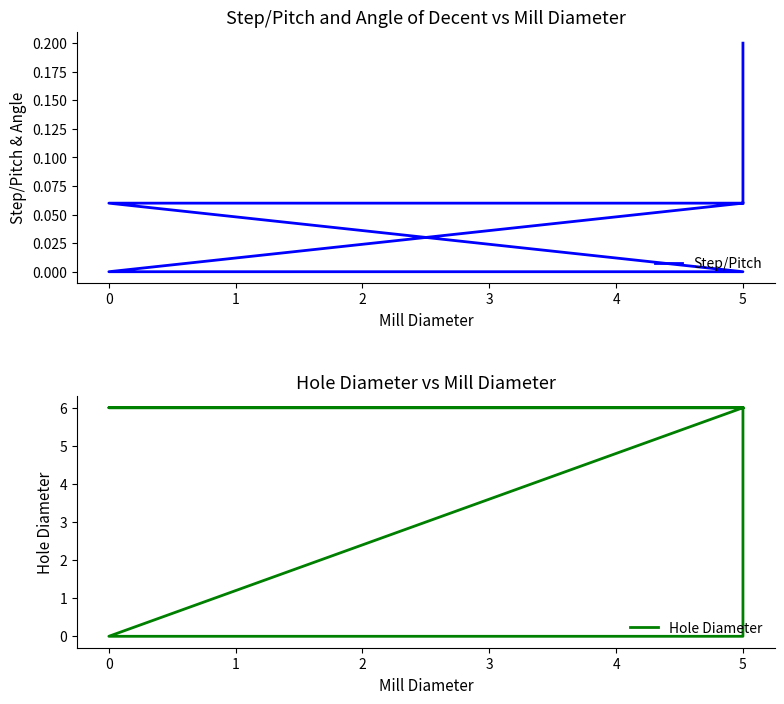

True or false: Hole Diameter and Step/Pitch intersect in this chart.

False